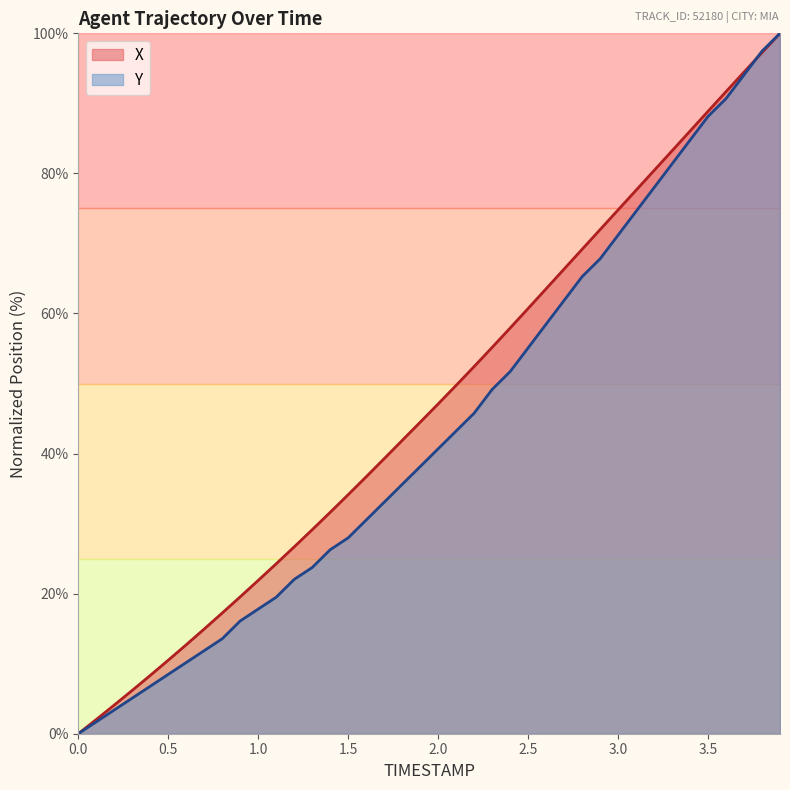

How many categories are shown in the chart?

40